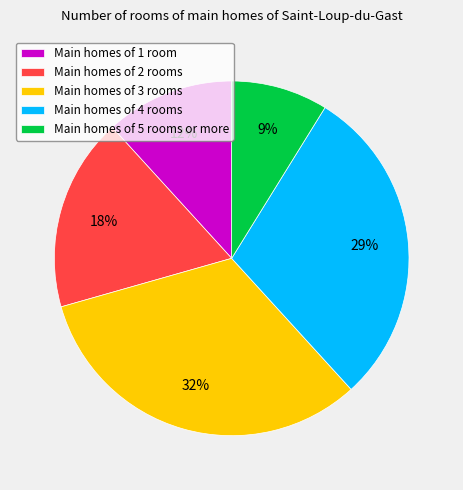

Do Main homes of 5 rooms or more and Main homes of 3 rooms together represent more than half of the pie?

No